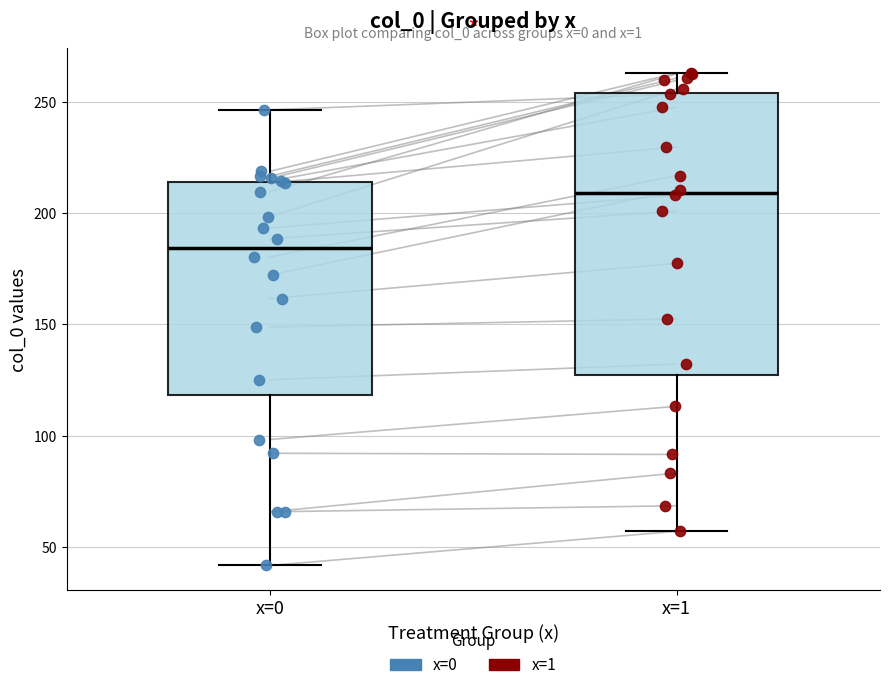

Where is the upper edge of the box for x=0 on the y-axis? The values are not printed on the chart, so give them approximately, as read against the axis.

215